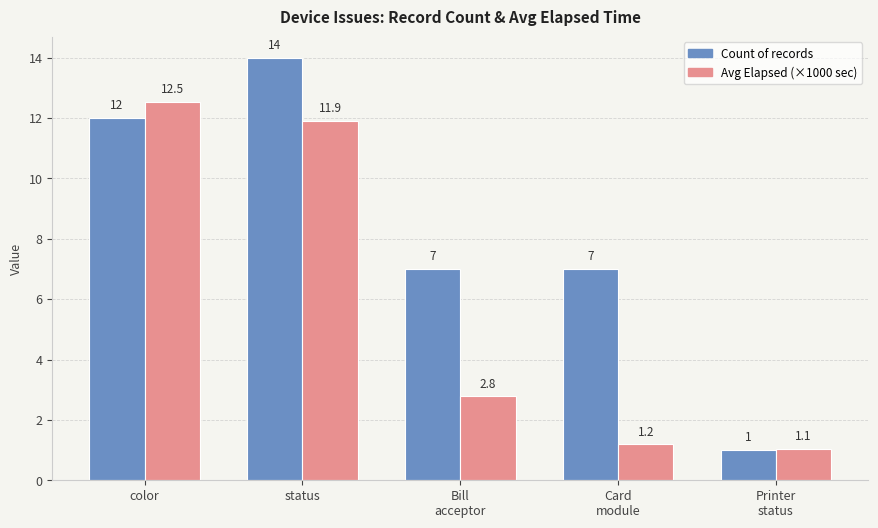

At which label does Avg Elapsed (×1000 sec) first exceed 2?

color